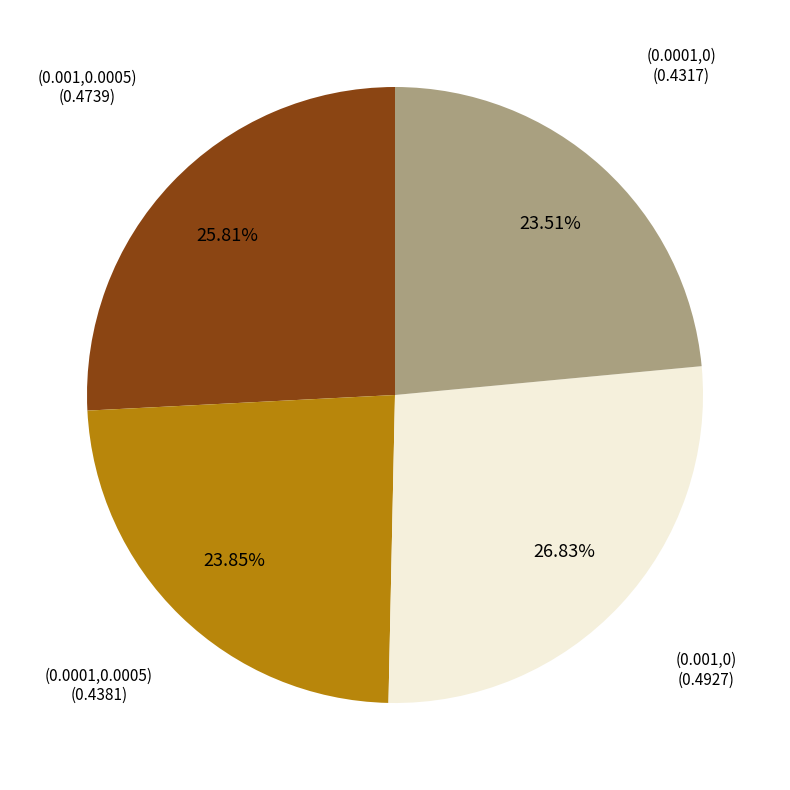

Is there a majority slice in this chart?

No